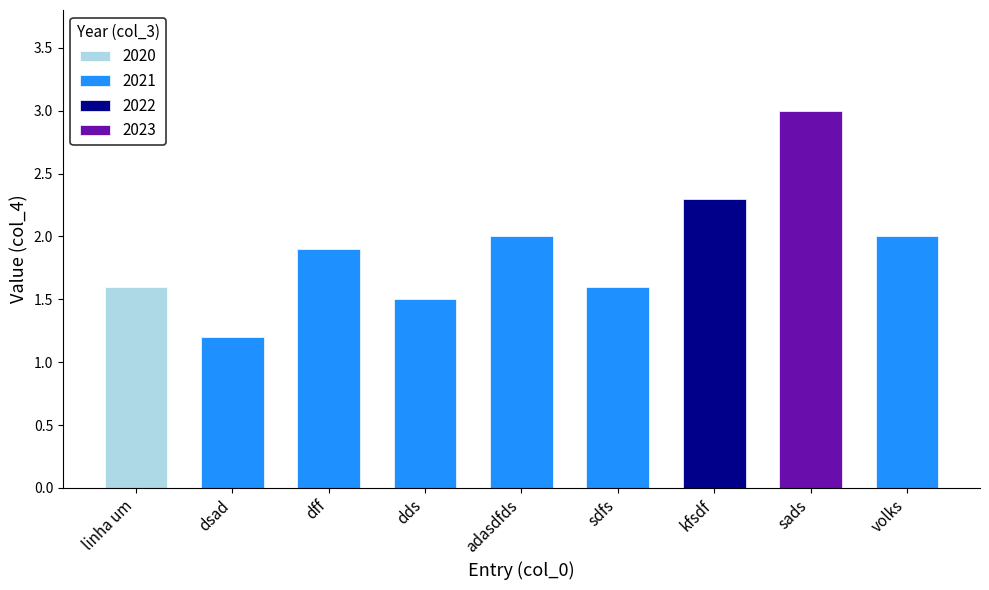

What is the smallest value displayed?

1.2